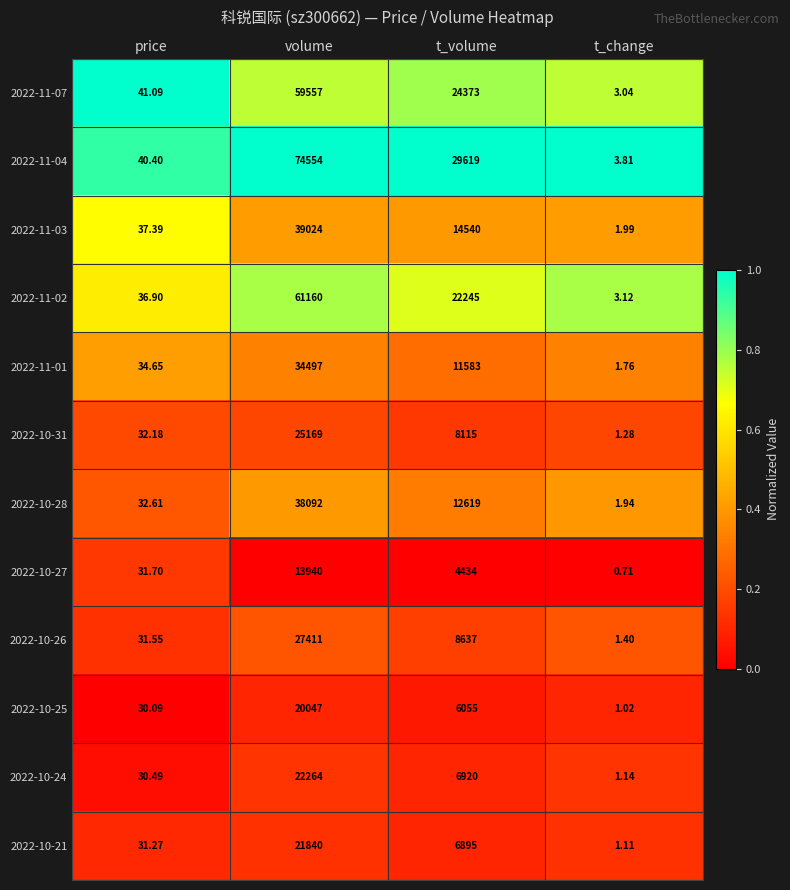

At which label does 2022-10-25 reach its peak?

volume